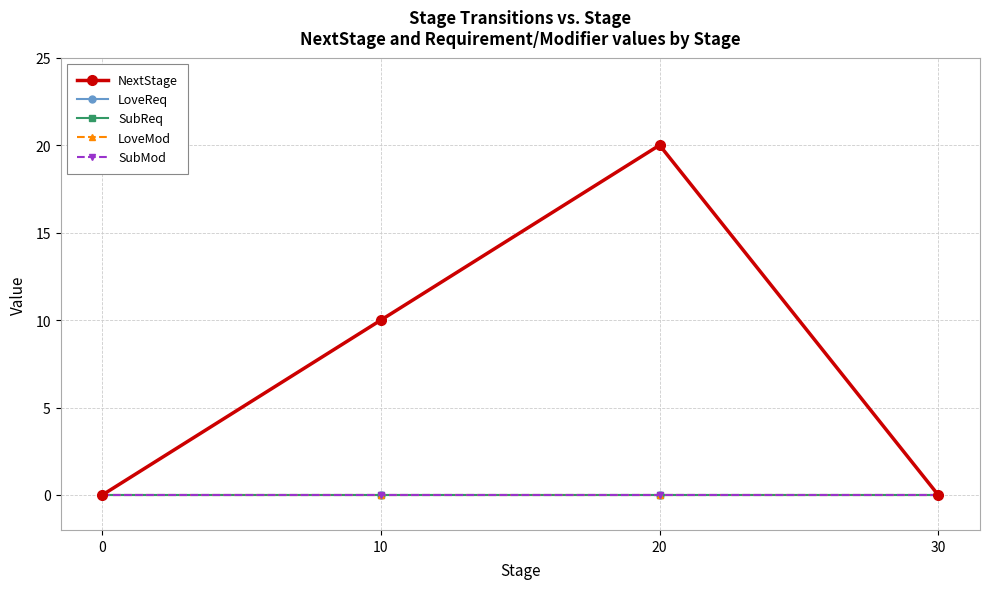

Does the chart have visible grid lines?

Yes